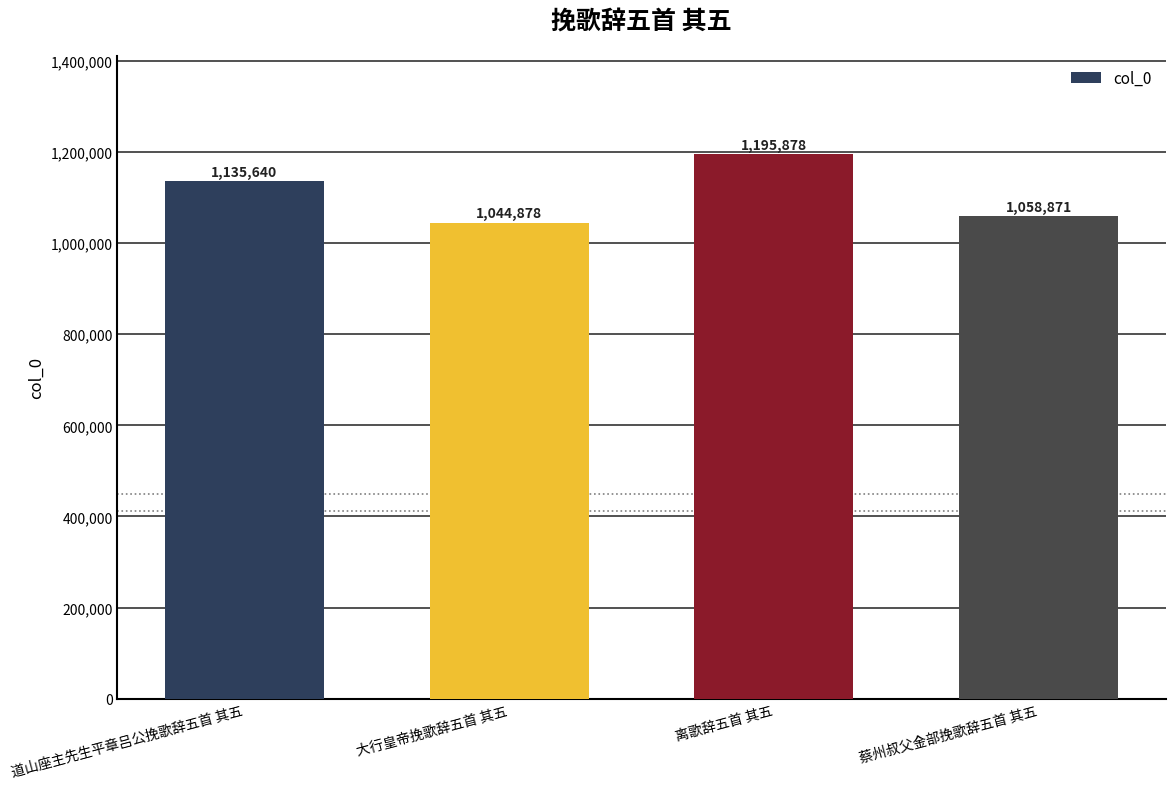

What is the difference between the maximum and minimum values?

151000